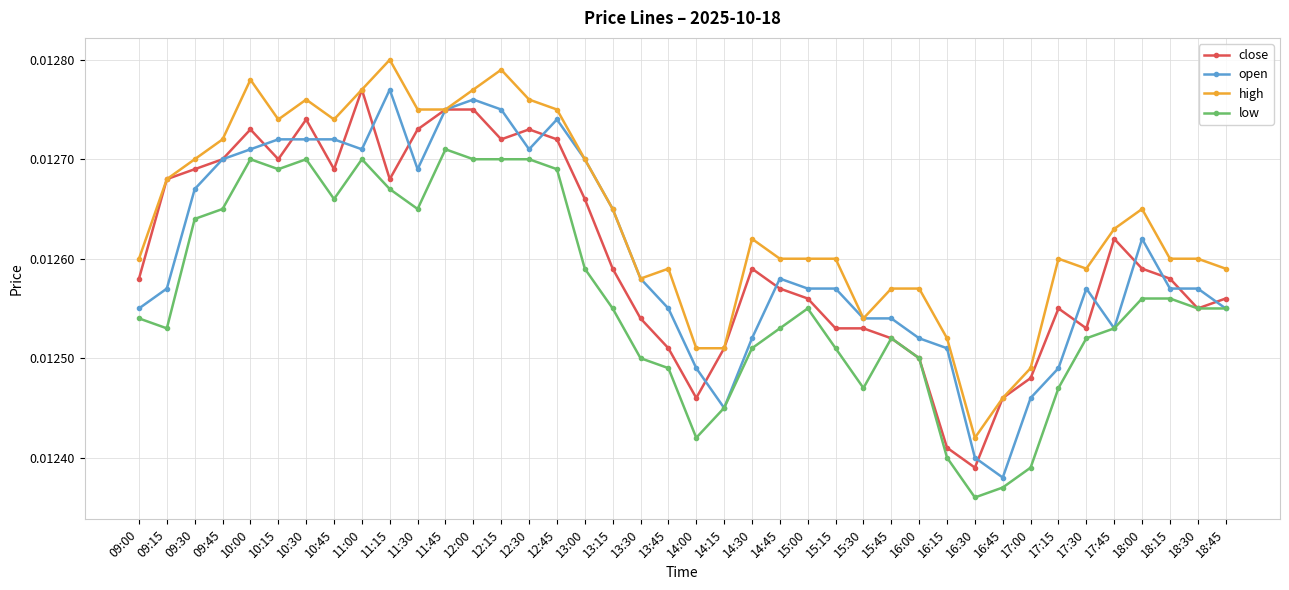

True or false: high and low cross at least once.

False